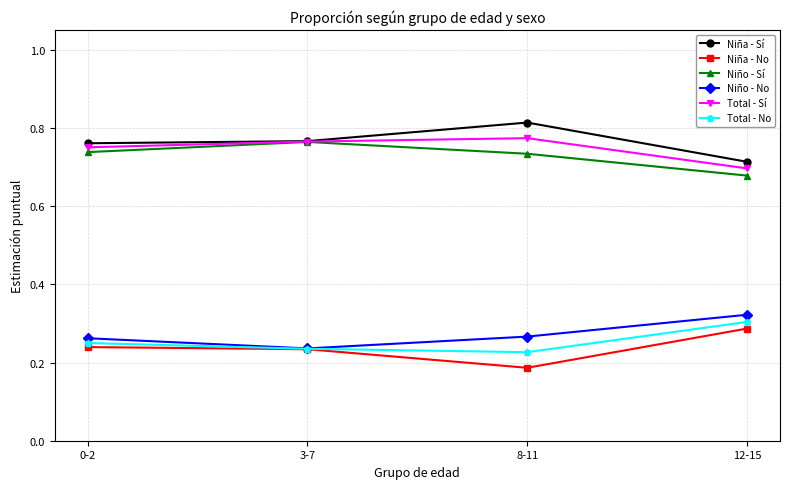

True or false: Total - No and Niño - Sí intersect in this chart.

False